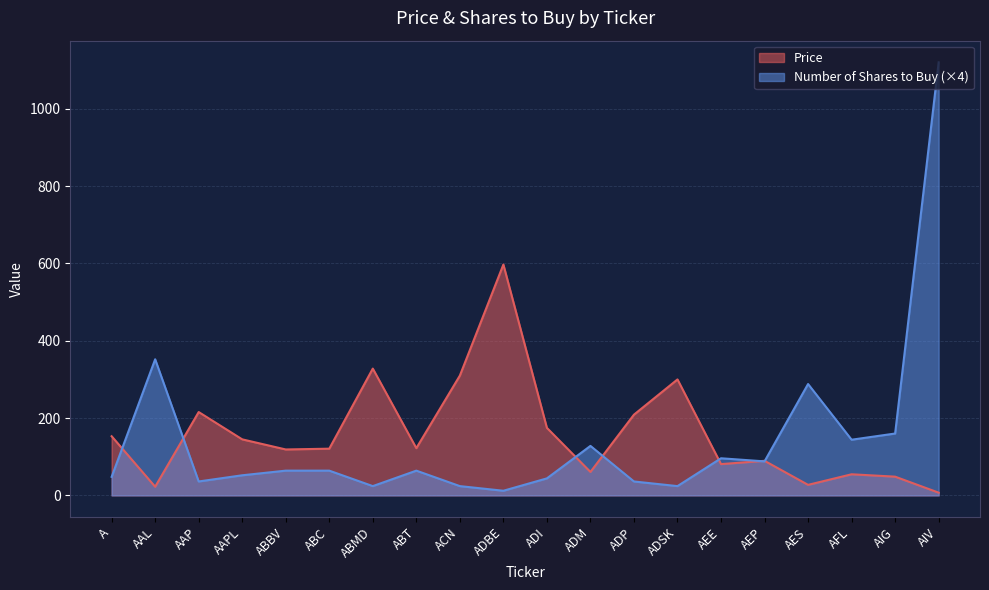

How many series are shown in this chart?

2